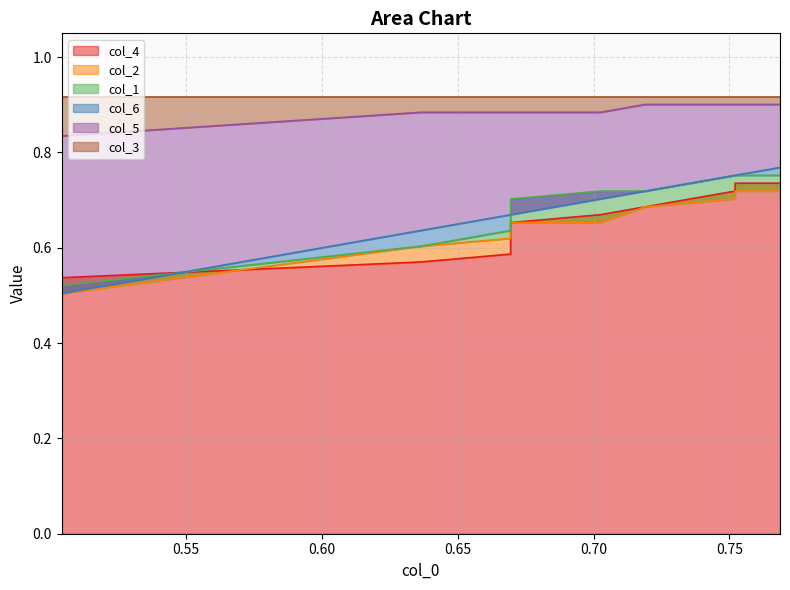

True or false: col_2 and col_4 cross at least once.

True